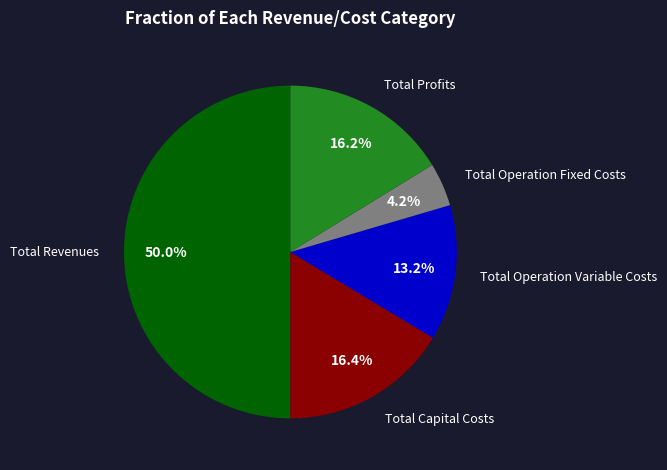

Is it true that Total Operation Fixed Costs is 4% of the pie?

True